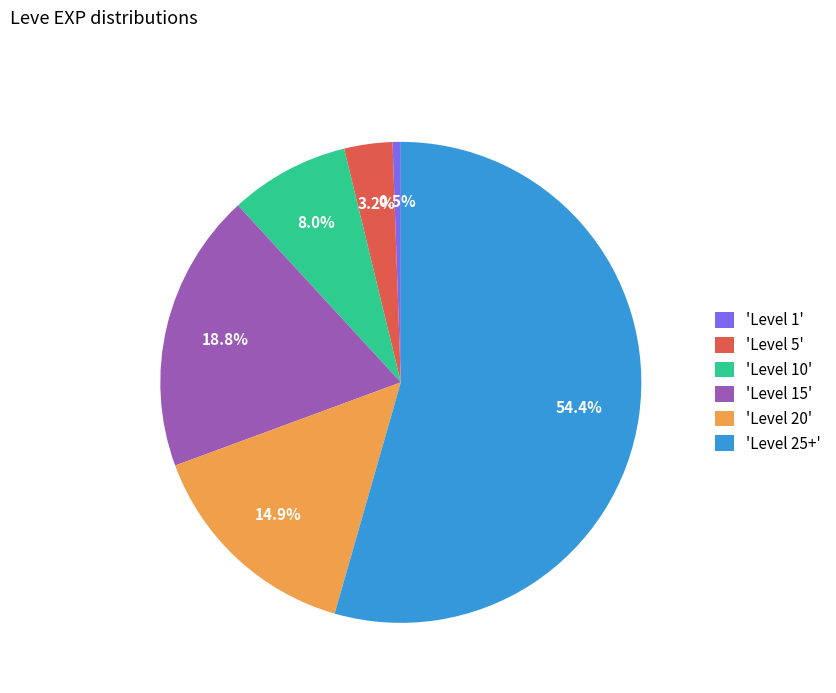

What is the smallest slice in the pie chart?

'Level 1'